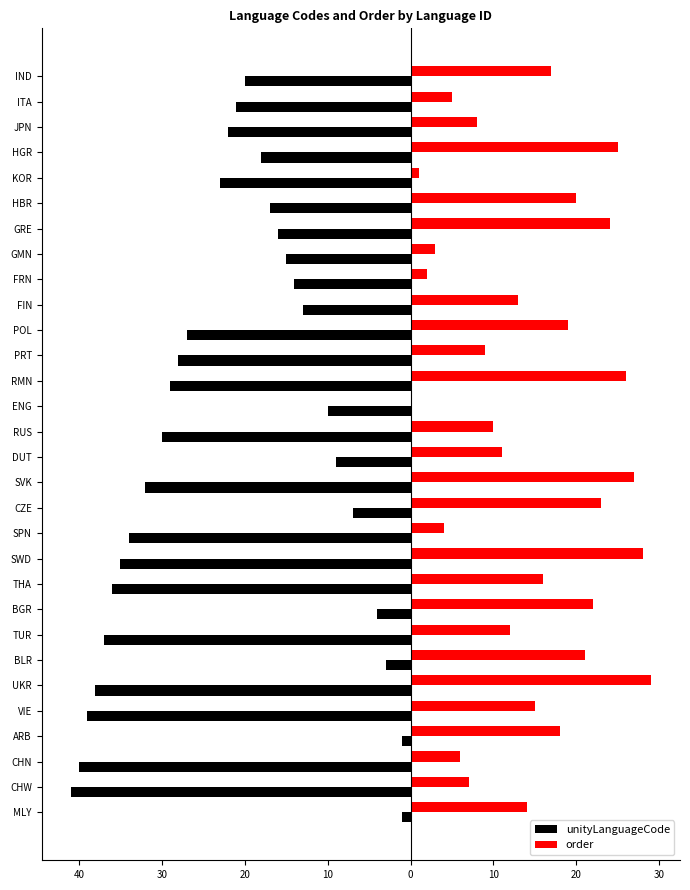

Which series has the largest total across all categories?

order